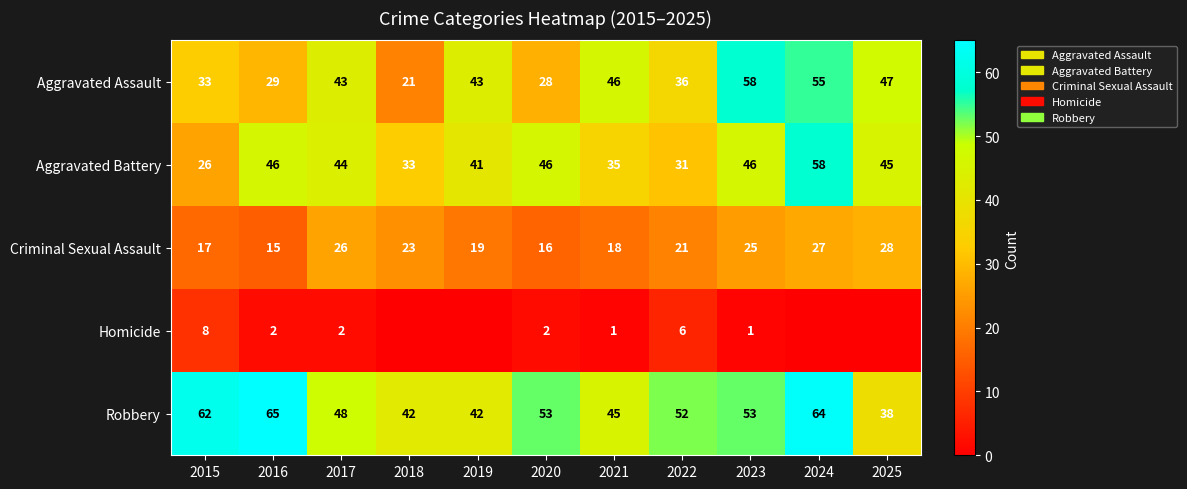

The Criminal Sexual Assault series shows 16 at 2020. True or false?

True